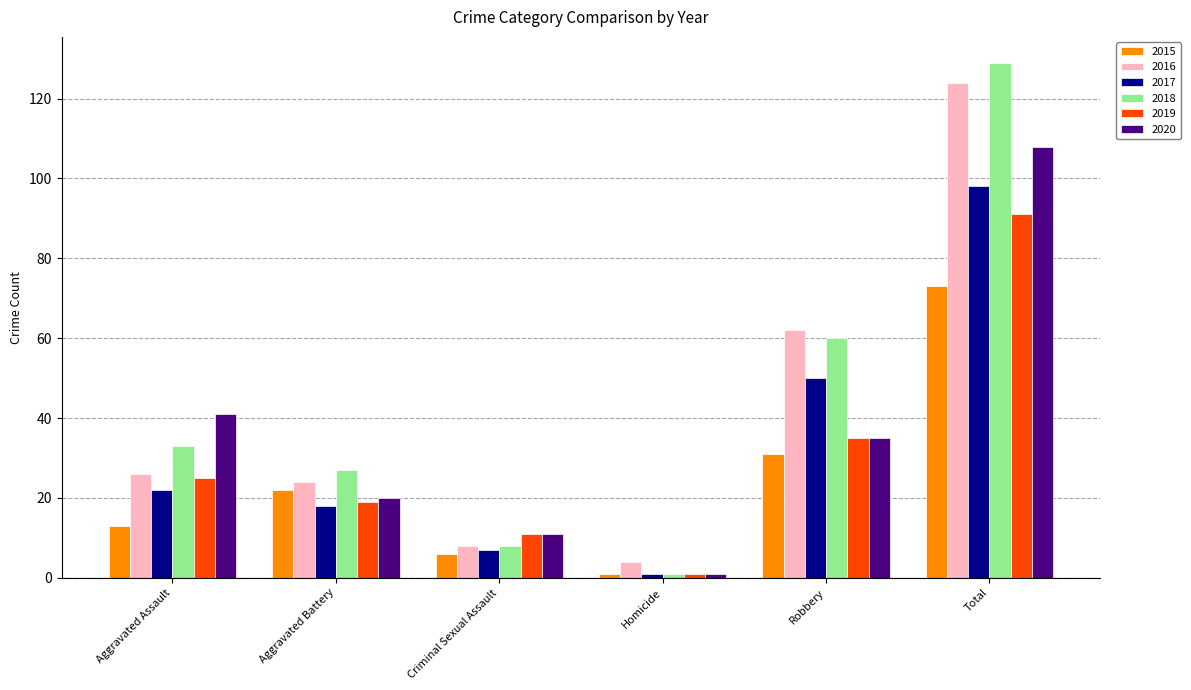

What is the total value across all series at Total?

623